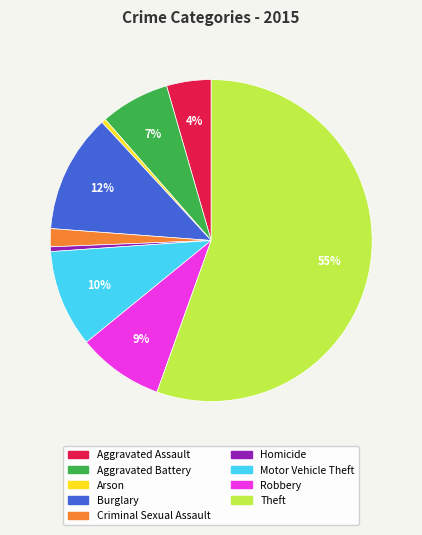

What percentage is the Aggravated Battery slice, to the nearest percent?

7%